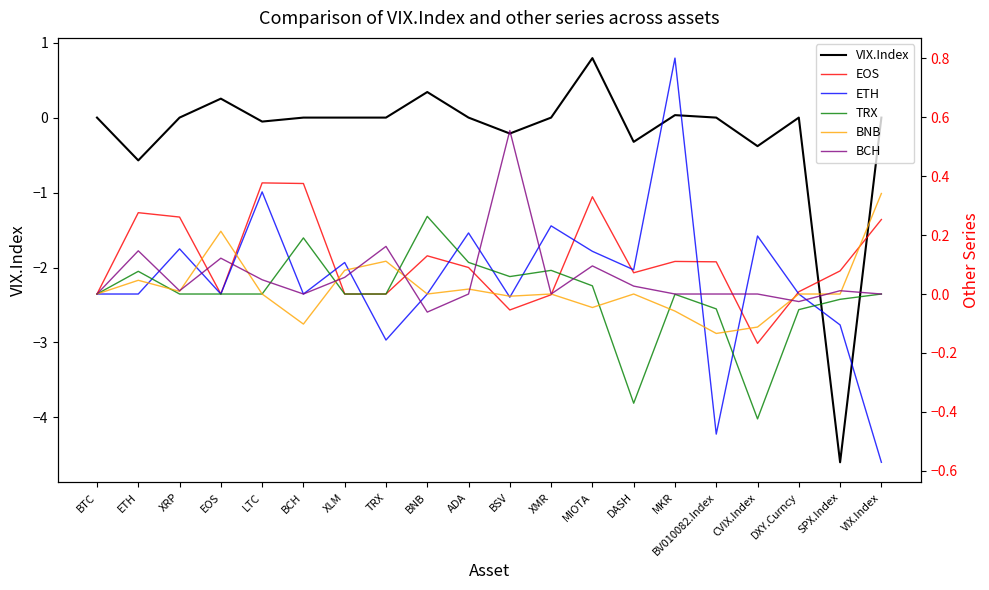

How many series are shown in this chart?

6